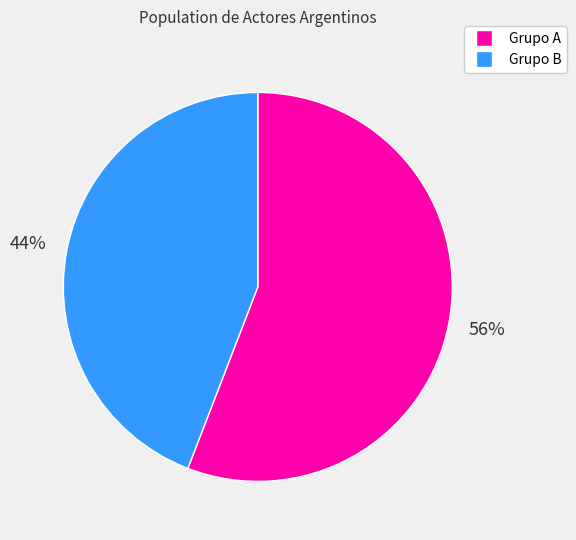

Is it true that Grupo A is 64% of the pie?

False